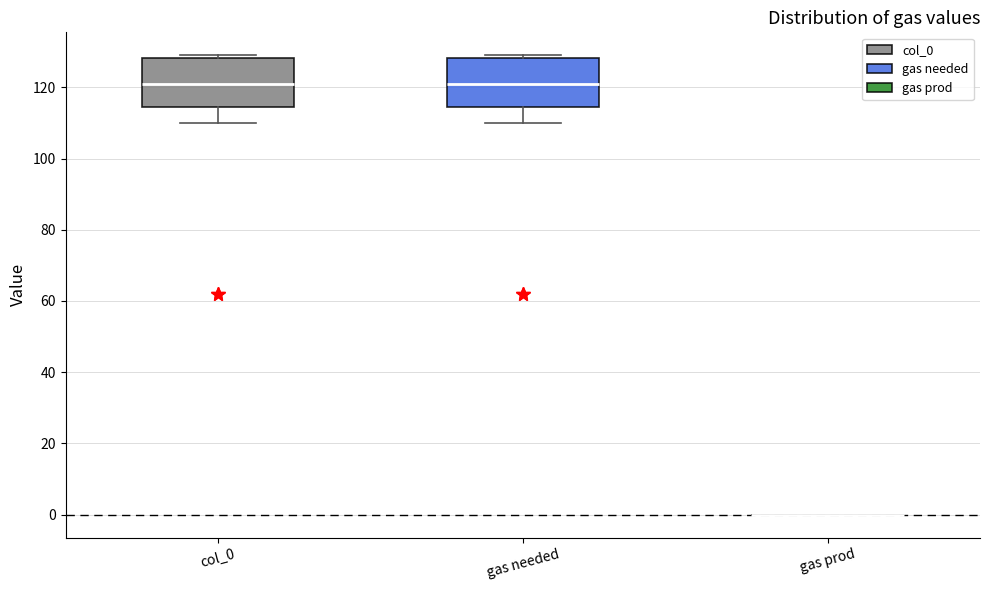

Reading left to right, transcribe this box plot: for each box, give where its median line is, the range the box spans, and where its two whiskers end, as read against the y-axis. The values are not printed on the chart, so give them approximately, as read against the axis.

col_0: median 122, box 114 to 128, whiskers 110 to 130
gas needed: median 122, box 114 to 128, whiskers 110 to 130
gas prod: box collapsed to a line at 0, whiskers 0 to 0